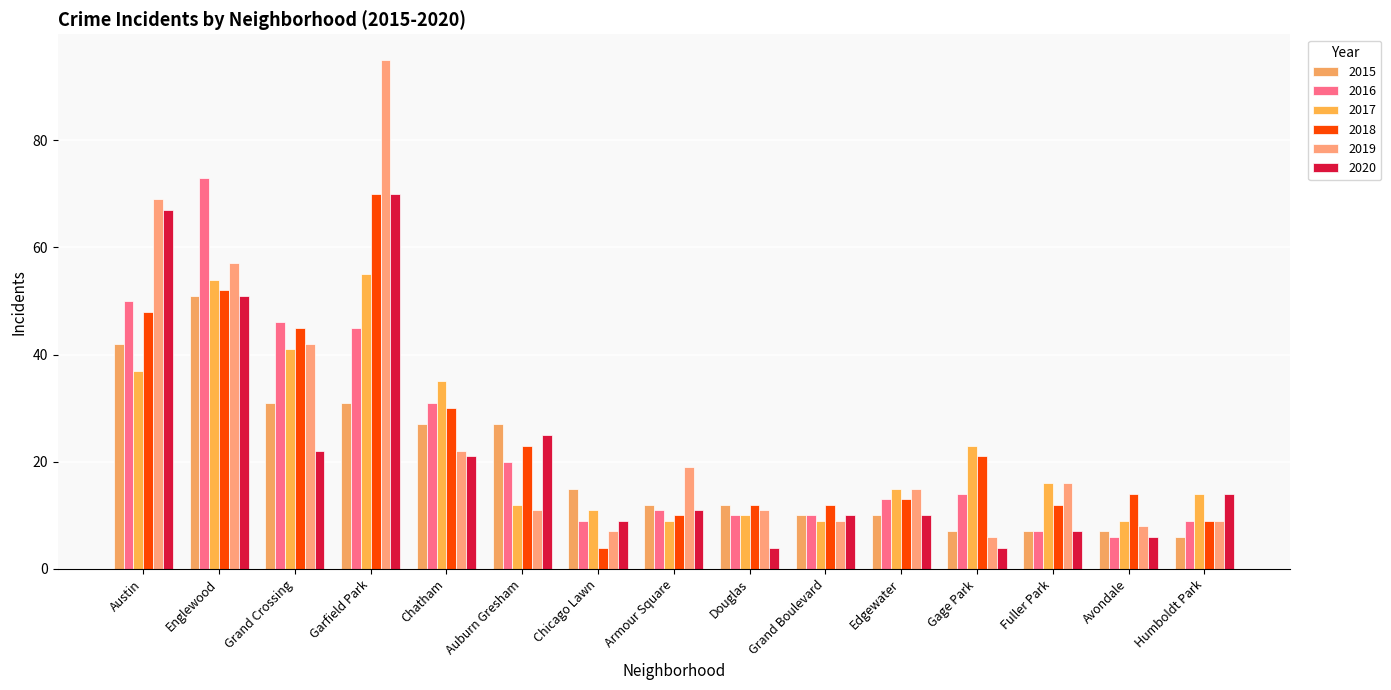

What position from the left is Chicago Lawn?

7